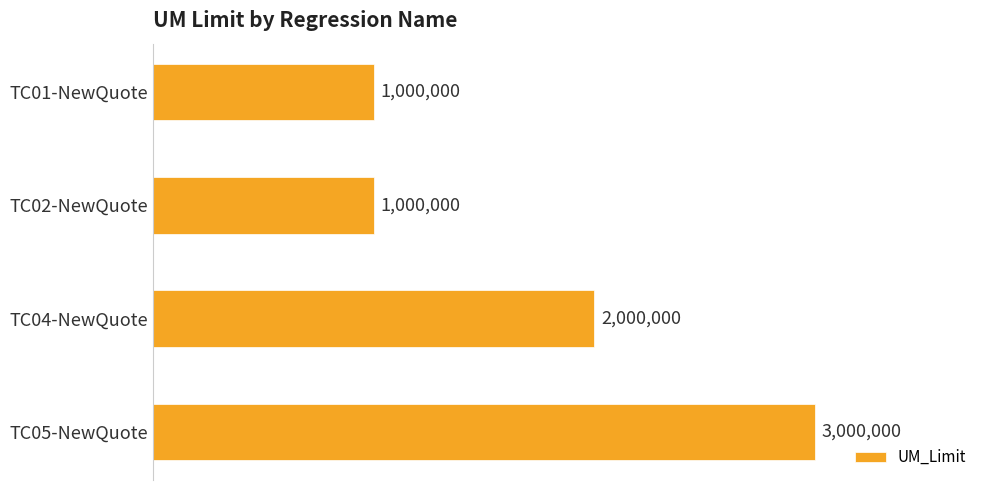

Are the bars horizontal?

Yes